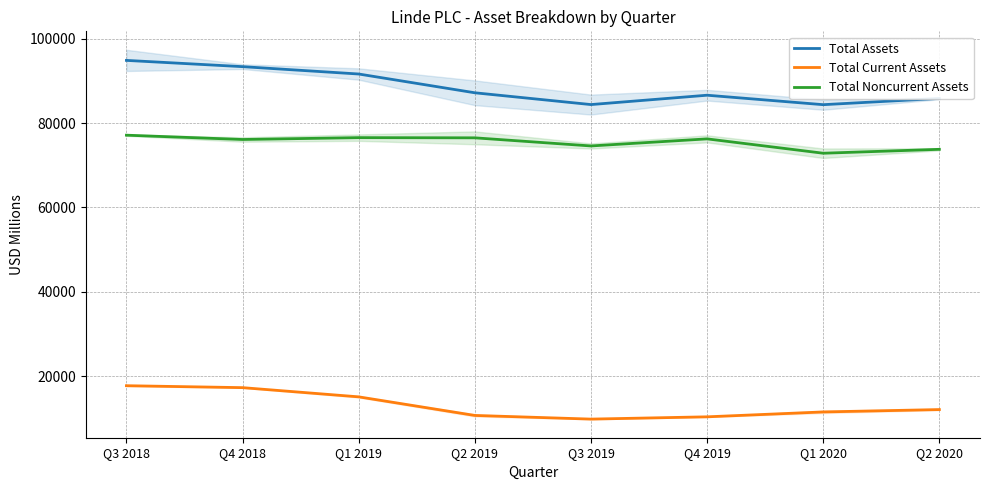

What is the spread (max minus min) of values at Q2 2020?

73783